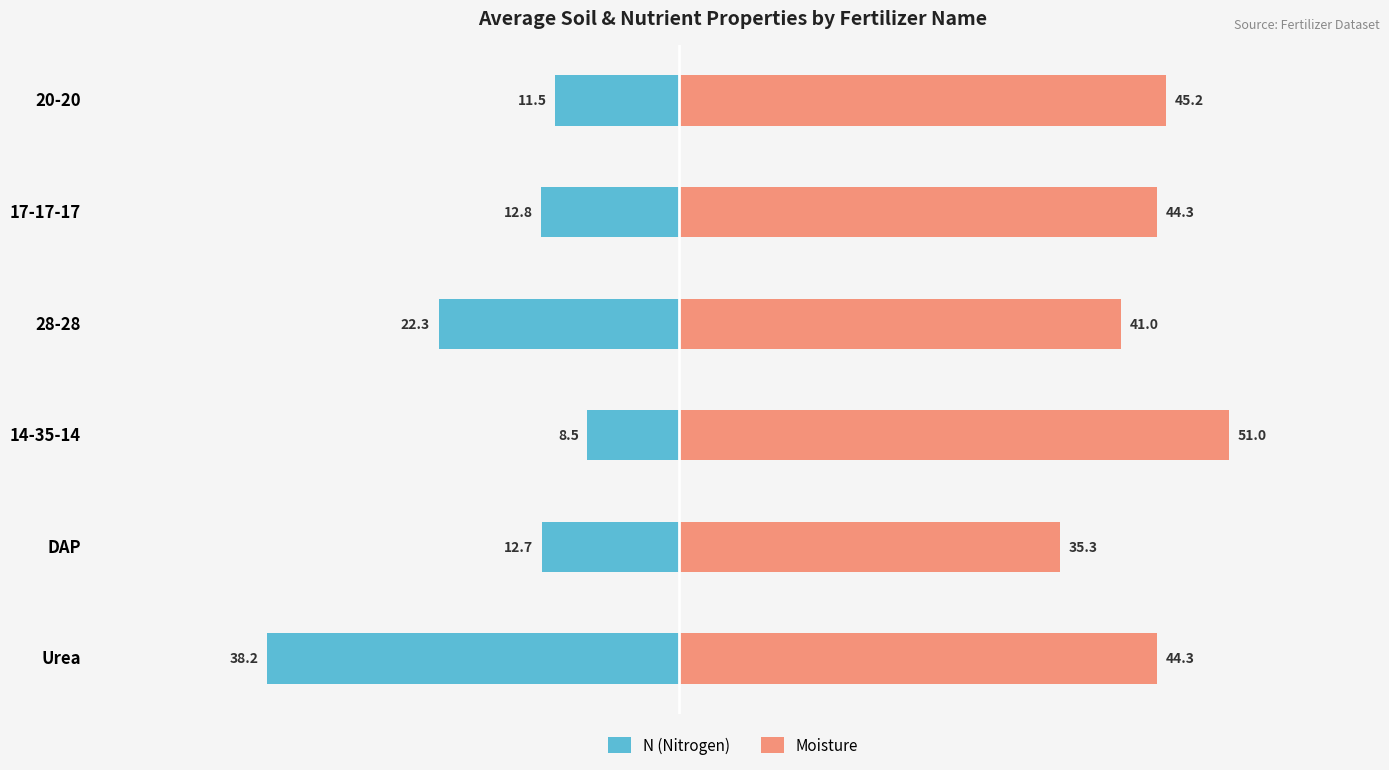

What is the difference between the maximum and minimum values in the N (Nitrogen) series?

29.7